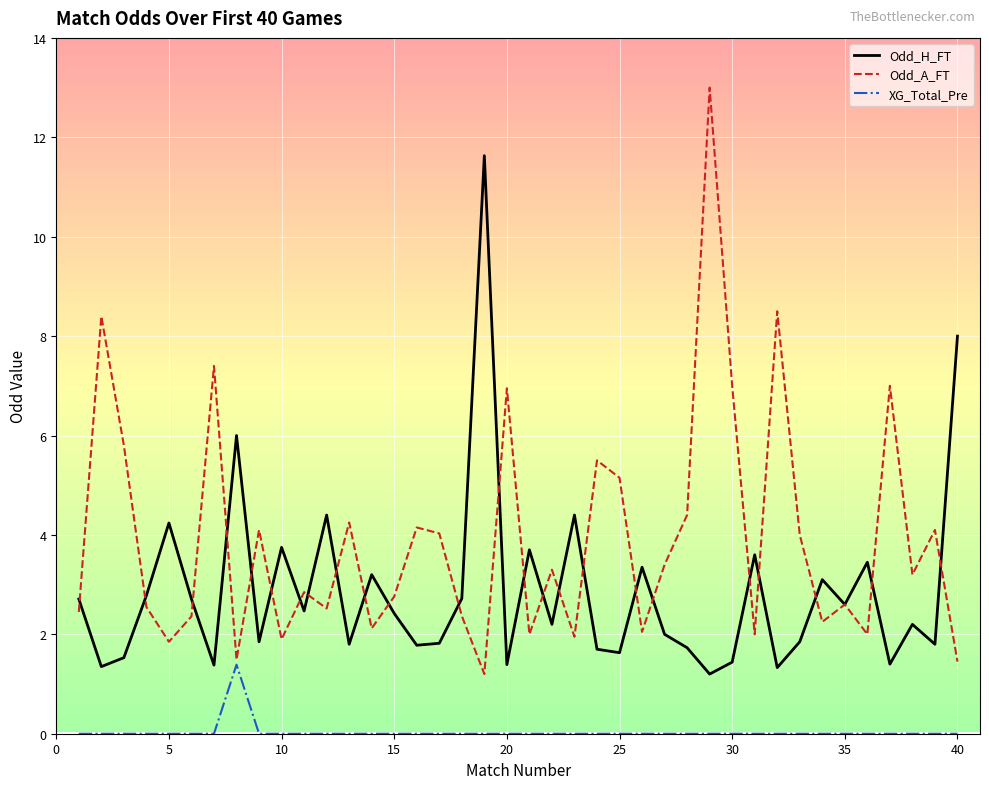

At how many categories does at least one series exceed 2?

40